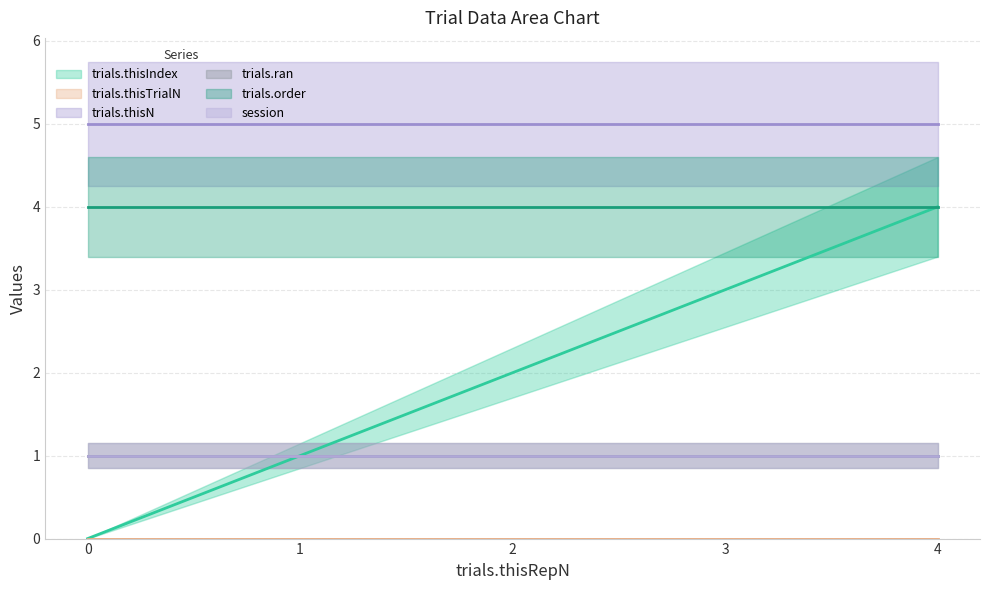

The trials.ran series shows 1 at 4. True or false?

True